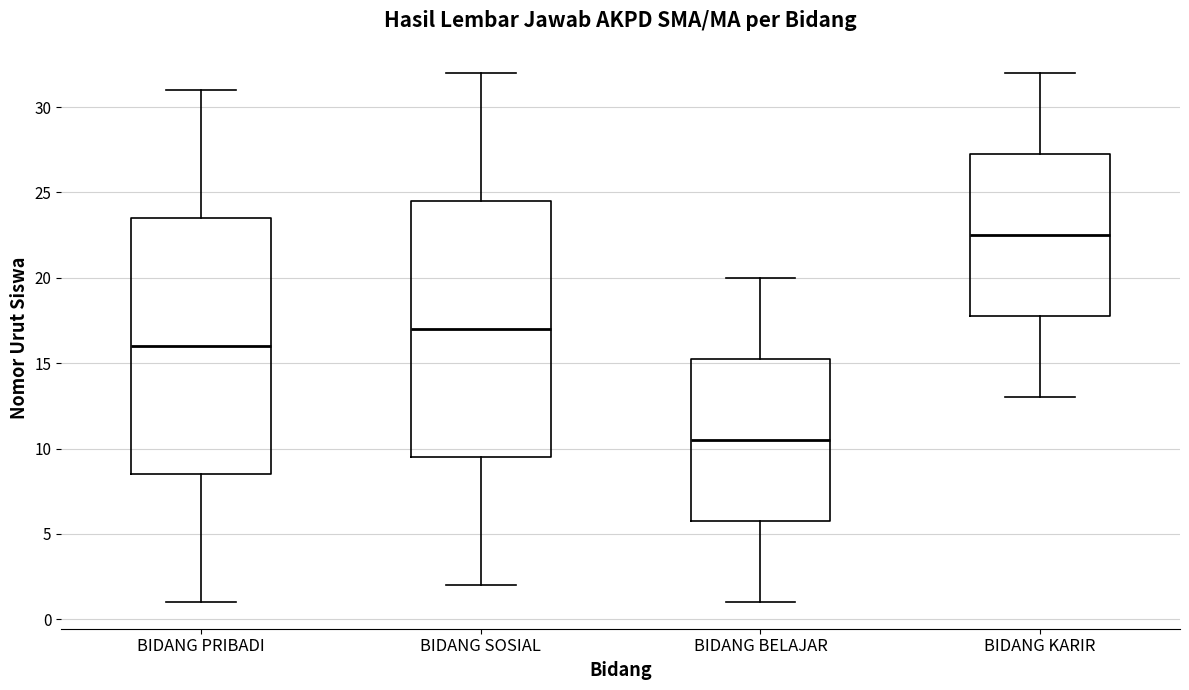

Reading left to right, transcribe this box plot: for each box, give where its median line is, the range the box spans, and where its two whiskers end, as read against the y-axis. The values are not printed on the chart, so give them approximately, as read against the axis.

BIDANG PRIBADI: median 16.0, box 8.5 to 23.5, whiskers 1.0 to 31.0
BIDANG SOSIAL: median 17.0, box 9.5 to 24.5, whiskers 2.0 to 32.0
BIDANG BELAJAR: median 10.5, box 6.0 to 15.5, whiskers 1.0 to 20.0
BIDANG KARIR: median 22.5, box 18.0 to 27.5, whiskers 13.0 to 32.0